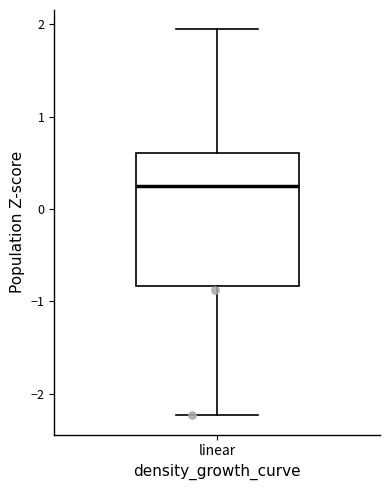

Where does the lower whisker of the box for linear end on the y-axis? The values are not printed on the chart, so give them approximately, as read against the axis.

-2.2